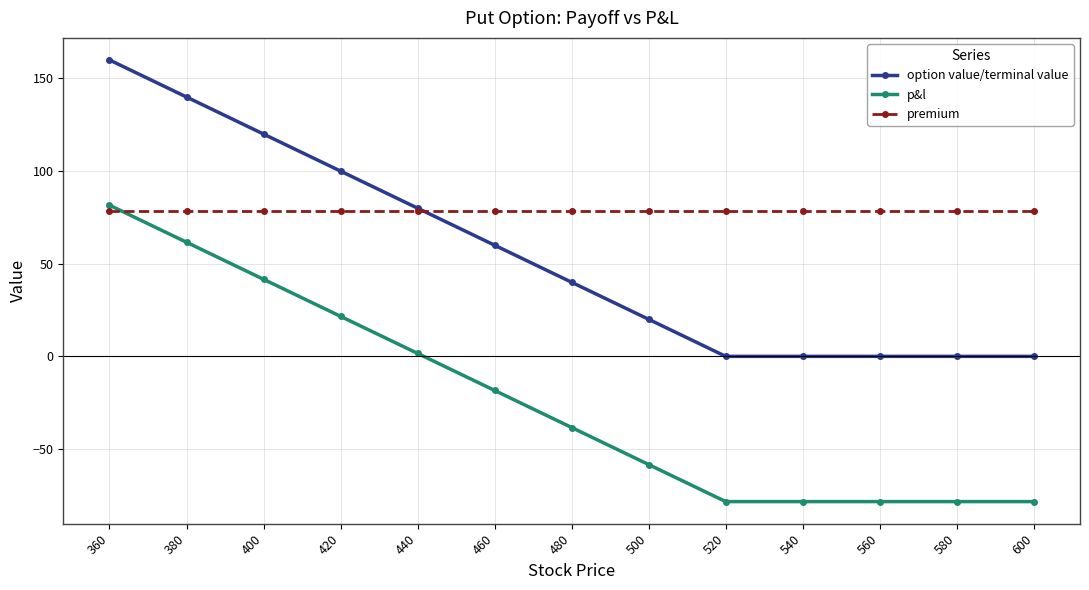

Reading left to right, transcribe all the data shown in this chart.

option value/terminal value: 360=160.0	380=140.0	400=120.0	420=100.0	440=80.0	460=60.0	480=40.0	500=20.0	520=0.0	540=0.0	560=0.0	580=0.0	600=0.0
p&l: 360=81.6	380=61.6	400=41.6	420=21.6	440=1.6	460=-18.4	480=-38.4	500=-58.4	520=-78.4	540=-78.4	560=-78.4	580=-78.4	600=-78.4
premium: 360=78.4	380=78.4	400=78.4	420=78.4	440=78.4	460=78.4	480=78.4	500=78.4	520=78.4	540=78.4	560=78.4	580=78.4	600=78.4